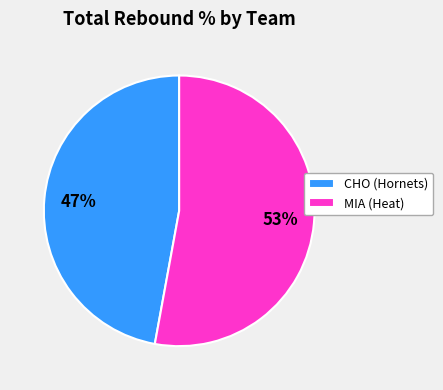

Count the number of slices in the pie.

2